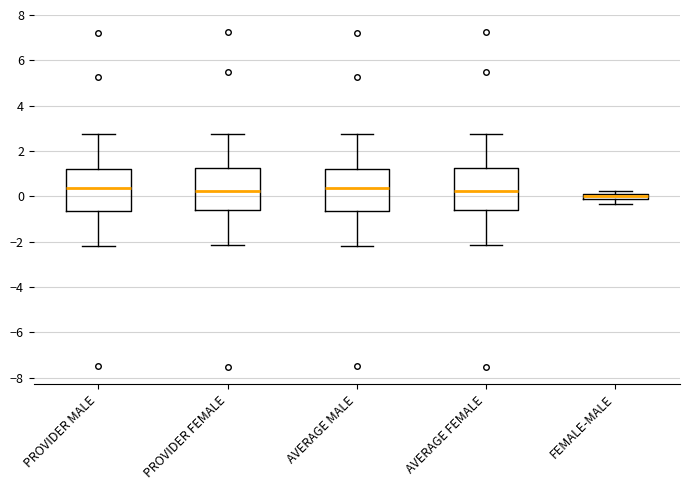

Where does the upper whisker of the box for AVERAGE MALE end on the y-axis? The values are not printed on the chart, so give them approximately, as read against the axis.

2.8